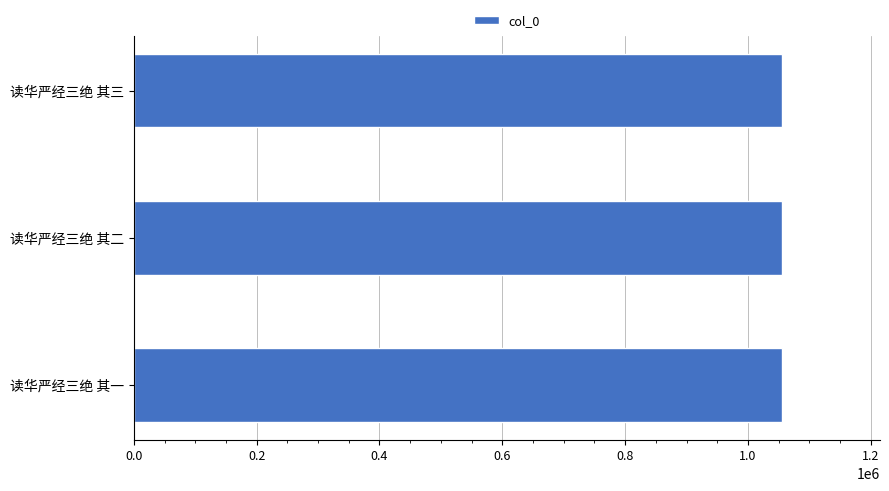

Approximately how many times larger is the value at 读华严经三绝 其一 compared to 读华严经三绝 其三?

1.0